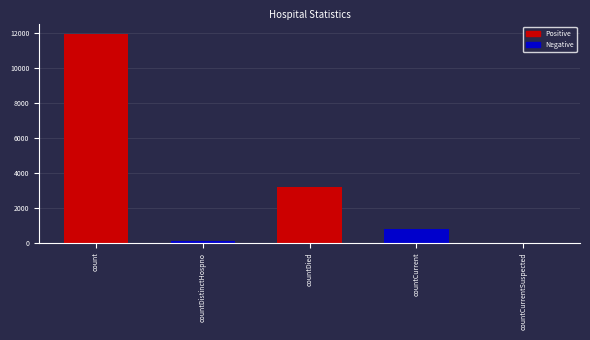

List the labels in order of value, largest first.

count, countDied, countCurrent, countDistinctHospno, countCurrentSuspected